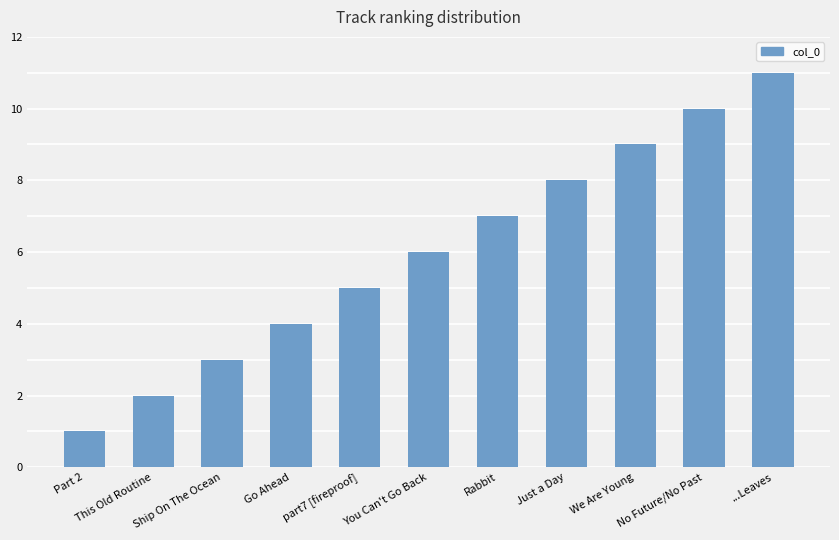

Rank the categories by value from highest to lowest.

...Leaves, No Future/No Past, We Are Young, Just a Day, Rabbit, You Can't Go Back, part7 [fireproof], Go Ahead, Ship On The Ocean, This Old Routine, Part 2